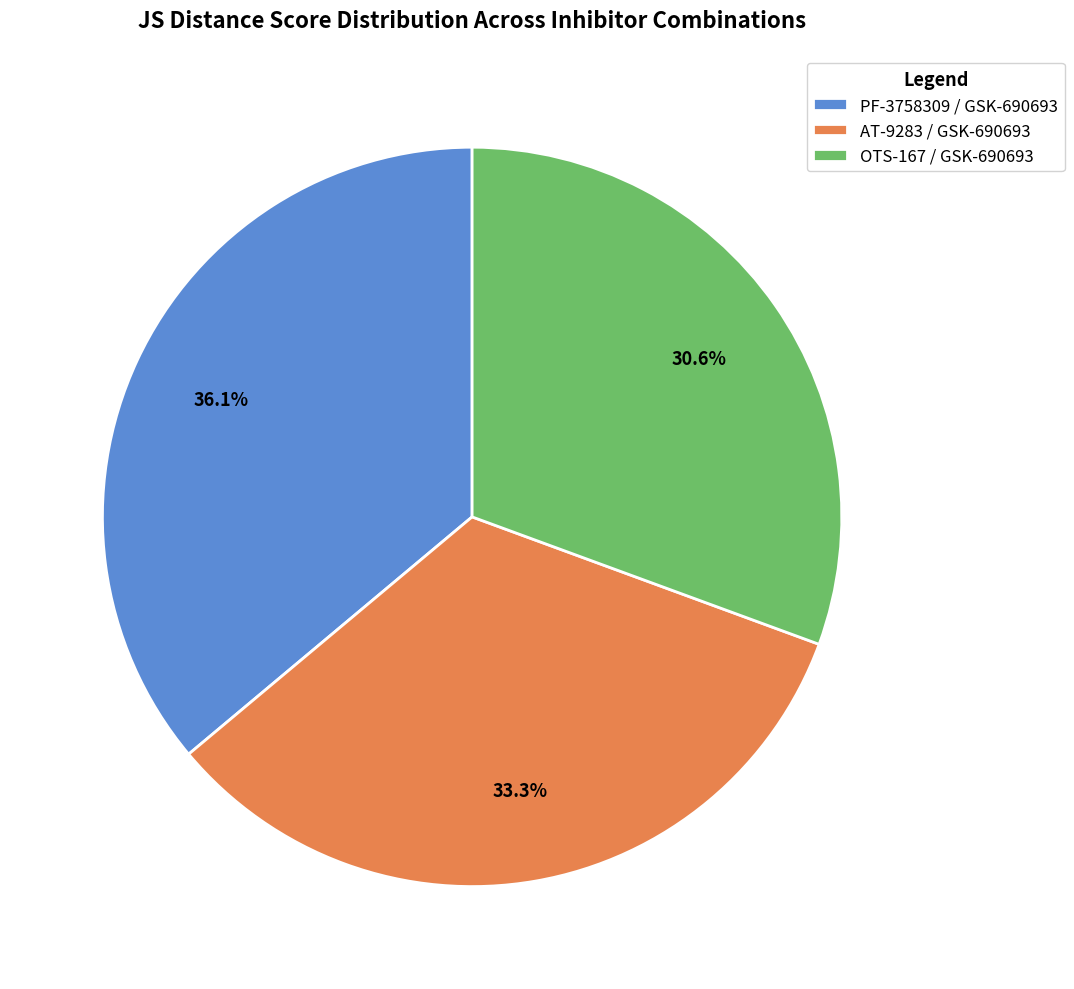

Is the sum of AT-9283 / GSK-690693 and OTS-167 / GSK-690693 greater than half?

Yes